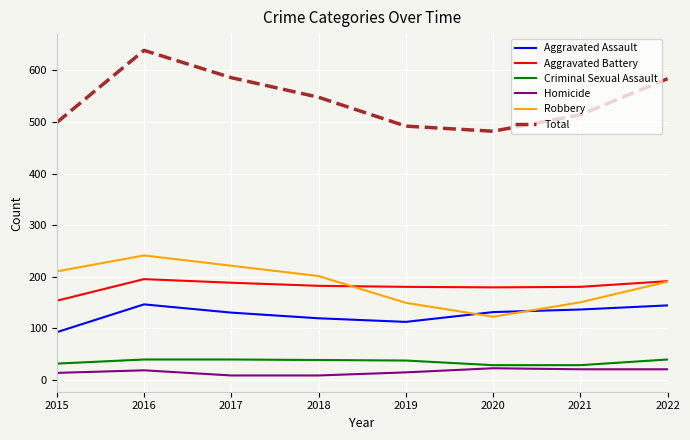

Rank the series at 2018 from lowest to highest value.

Homicide, Criminal Sexual Assault, Aggravated Assault, Aggravated Battery, Robbery, Total